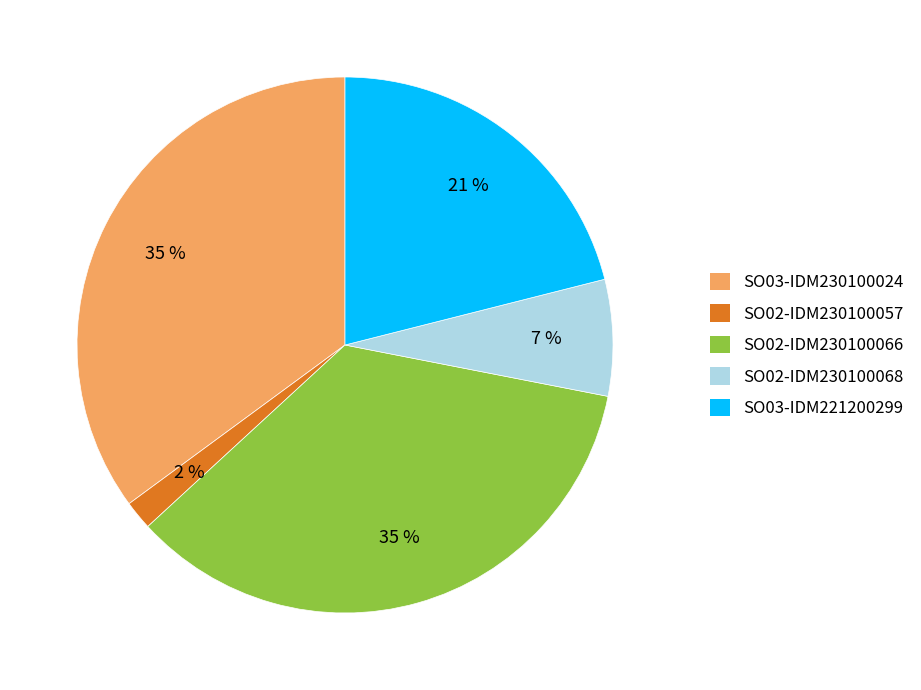

To the nearest percent, what is the average slice percentage?

20%